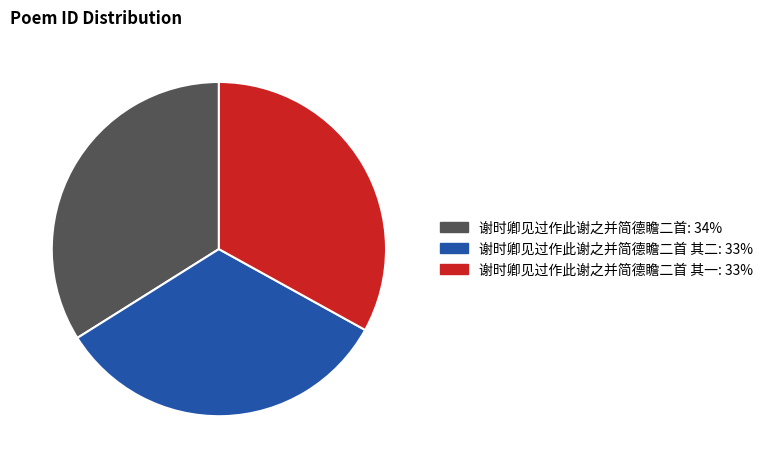

Is there any slice that represents more than half of the pie?

No